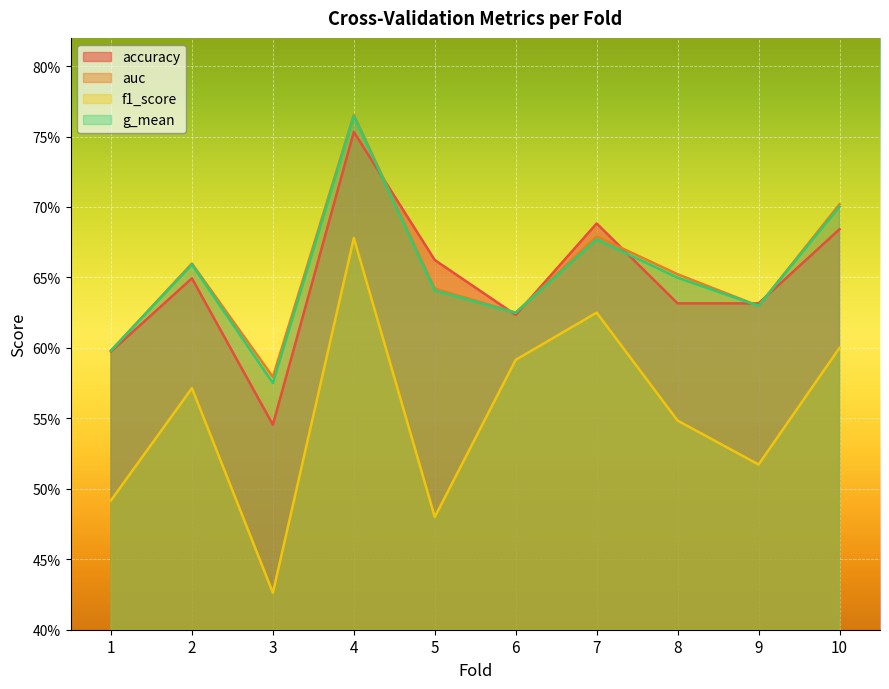

Reading right to left, extract all data points from this chart.

accuracy: 10=0.7	9=0.6	8=0.6	7=0.7	6=0.6	5=0.7	4=0.8	3=0.5	2=0.6	1=0.6
auc: 10=0.7	9=0.6	8=0.7	7=0.7	6=0.6	5=0.6	4=0.8	3=0.6	2=0.7	1=0.6
f1_score: 10=0.6	9=0.5	8=0.5	7=0.6	6=0.6	5=0.5	4=0.7	3=0.4	2=0.6	1=0.5
g_mean: 10=0.7	9=0.6	8=0.6	7=0.7	6=0.6	5=0.6	4=0.8	3=0.6	2=0.7	1=0.6